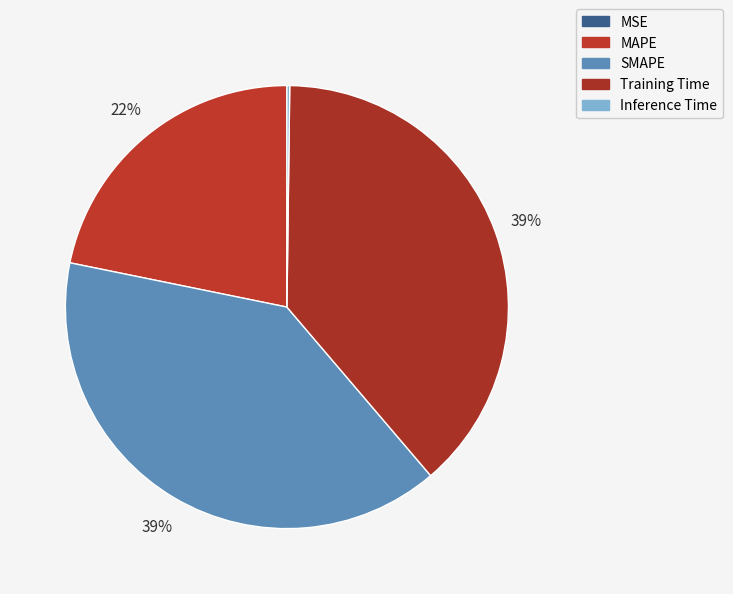

Which category has the smallest portion of the pie?

MSE